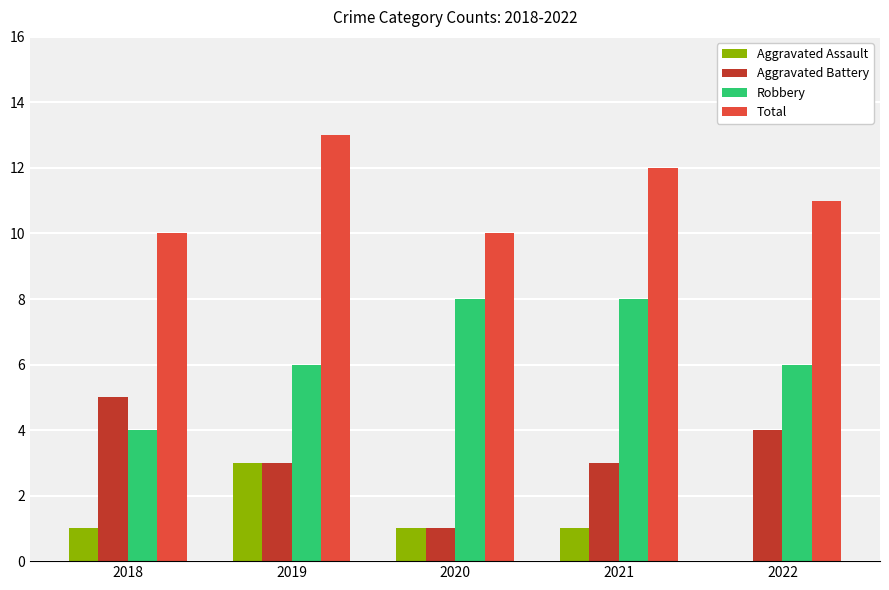

Read the Total value at 2021.

12